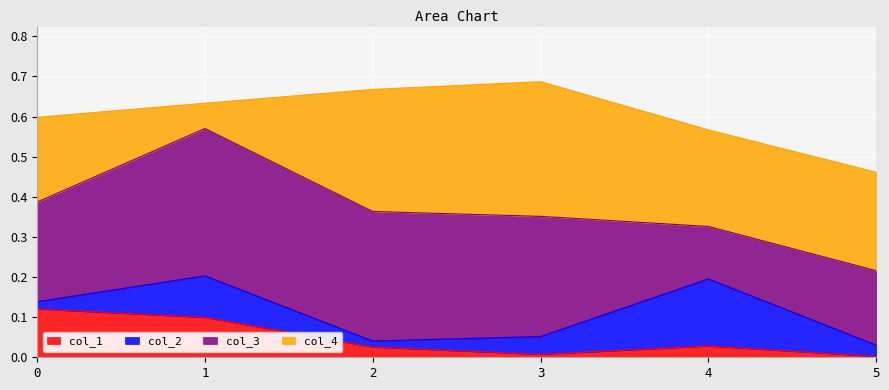

Count the number of data series in this chart.

4